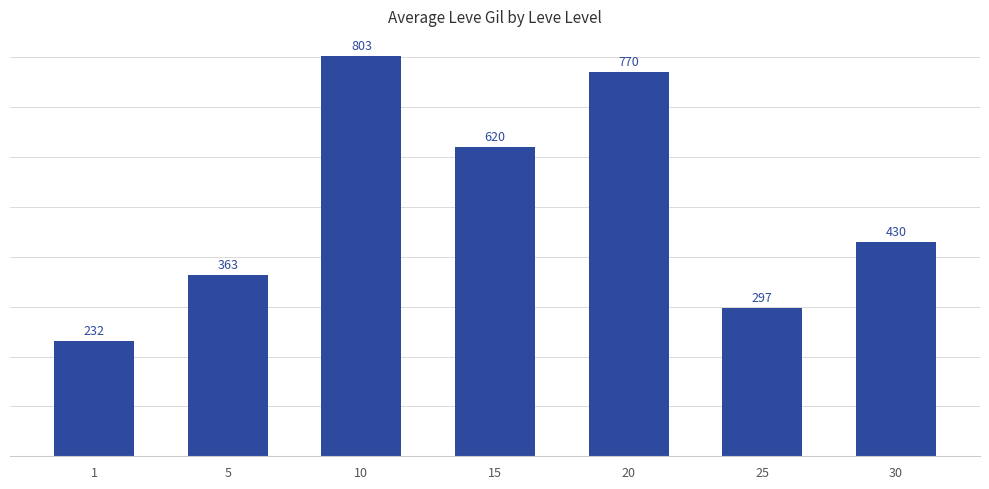

What value does the data have at 20?

770